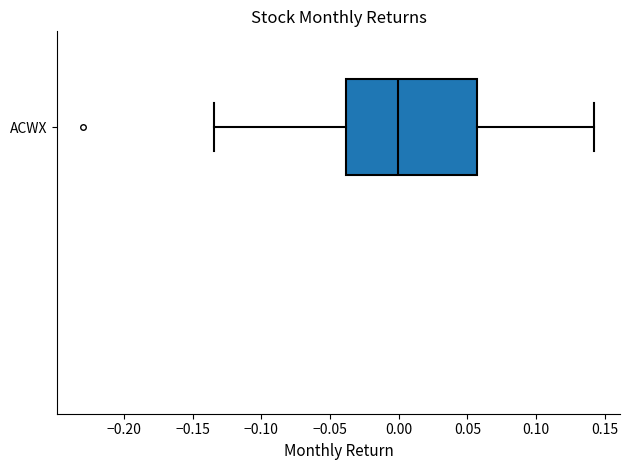

Where is the right edge of the box for ACWX on the x-axis? The values are not printed on the chart, so give them approximately, as read against the axis.

0.055